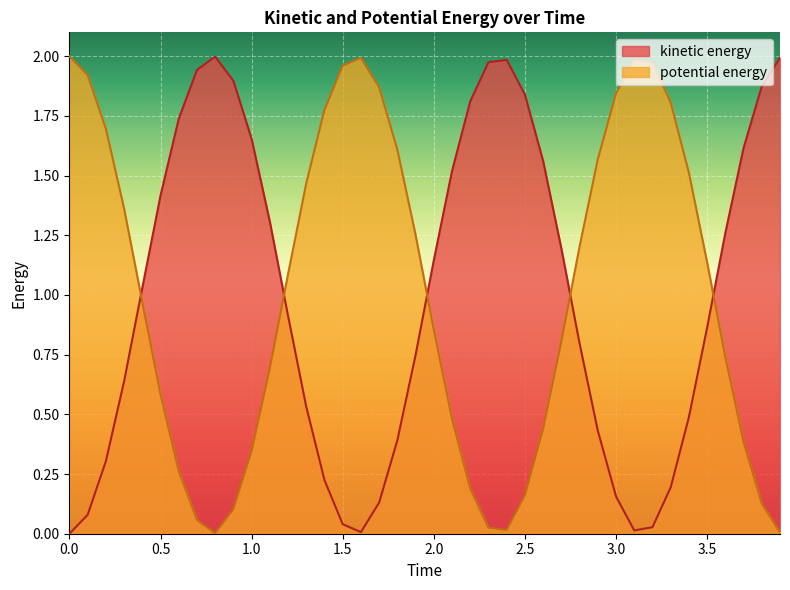

Reading right to left, extract all data points from this chart.

kinetic energy: 3.9=2.0	3.8=1.9	3.7=1.6	3.6=1.3	3.5=0.9	3.4=0.5	3.3=0.2	3.2=0.0	3.1=0.0	3.0=0.2	2.9=0.4	2.8=0.8	2.7=1.2	2.6=1.6	2.5=1.8	2.4=2.0	2.3=2.0	2.2=1.8	2.1=1.5	2.0=1.1	1.9=0.7	1.8=0.4	1.7=0.1	1.6=0.0	1.5=0.0	1.4=0.2	1.3=0.5	1.2=0.9	1.1=1.3	1.0=1.7	0.9=1.9	0.8=2.0	0.7=1.9	0.6=1.7	0.5=1.4	0.4=1.0	0.3=0.6	0.2=0.3	0.1=0.1	0=0.0
potential energy: 3.9=0.0	3.8=0.1	3.7=0.4	3.6=0.7	3.5=1.1	3.4=1.5	3.3=1.8	3.2=2.0	3.1=2.0	3.0=1.8	2.9=1.6	2.8=1.2	2.7=0.8	2.6=0.4	2.5=0.2	2.4=0.0	2.3=0.0	2.2=0.2	2.1=0.5	2.0=0.9	1.9=1.3	1.8=1.6	1.7=1.9	1.6=2.0	1.5=2.0	1.4=1.8	1.3=1.5	1.2=1.1	1.1=0.7	1.0=0.3	0.9=0.1	0.8=0.0	0.7=0.1	0.6=0.3	0.5=0.6	0.4=1.0	0.3=1.4	0.2=1.7	0.1=1.9	0=2.0